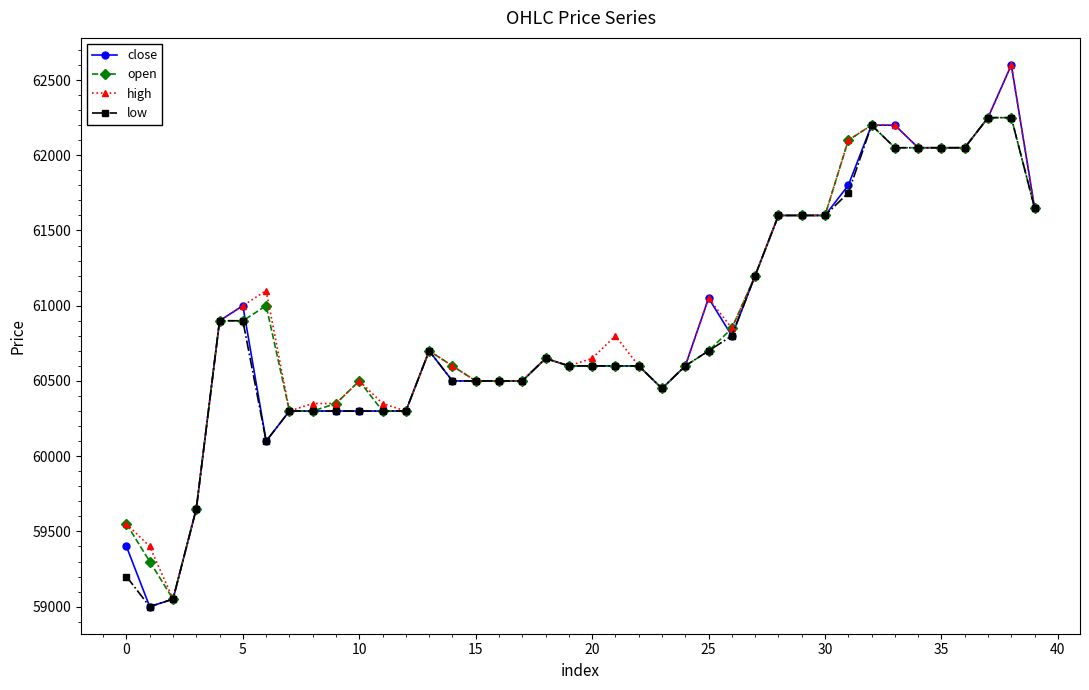

How many data points in high are less than 60700?

20